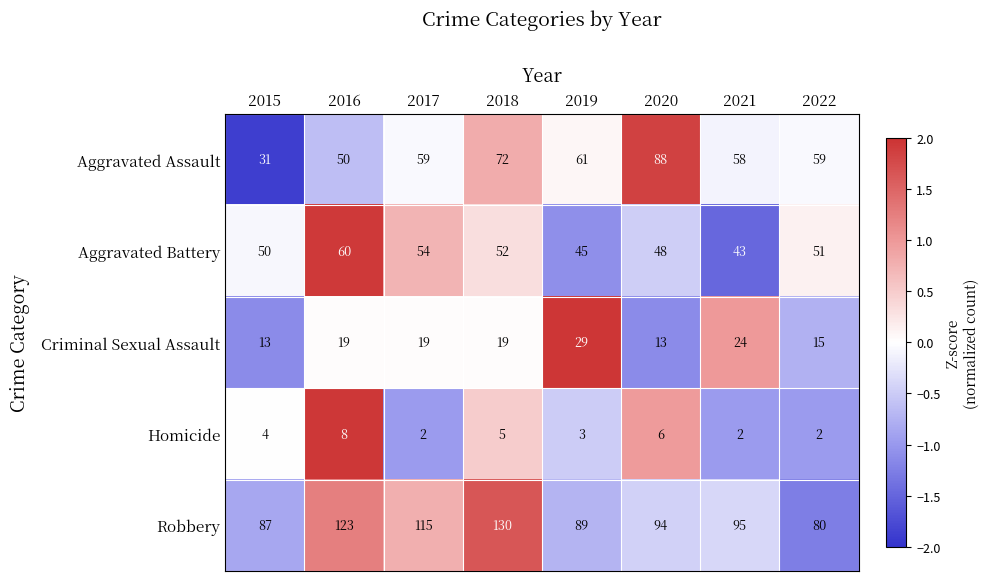

What is the difference between the highest and lowest values at 2020?

88